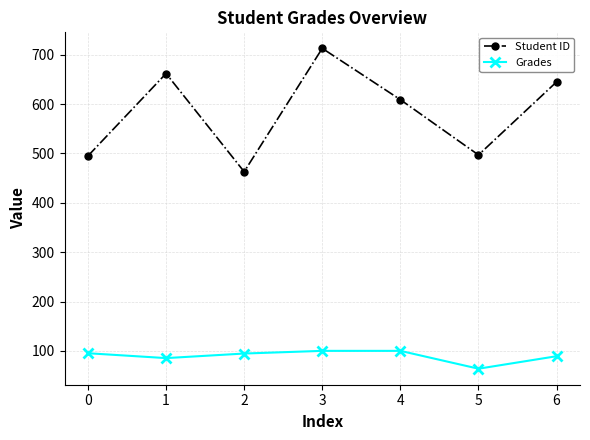

True or false: Grades and Student ID cross at least once.

False